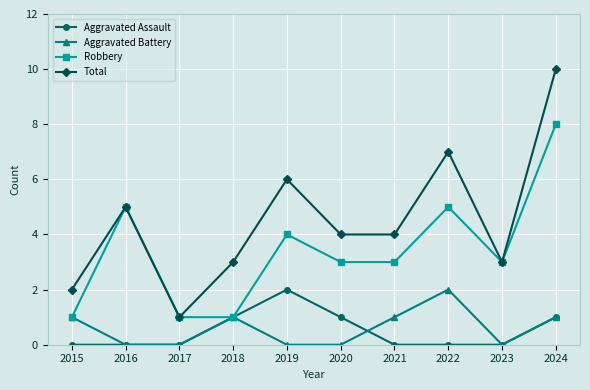

Reading left to right, transcribe all the data shown in this chart.

Aggravated Assault: 2015=0	2016=0	2017=0	2018=1	2019=2	2020=1	2021=0	2022=0	2023=0	2024=1
Aggravated Battery: 2015=1	2016=0	2017=0	2018=1	2019=0	2020=0	2021=1	2022=2	2023=0	2024=1
Robbery: 2015=1	2016=5	2017=1	2018=1	2019=4	2020=3	2021=3	2022=5	2023=3	2024=8
Total: 2015=2	2016=5	2017=1	2018=3	2019=6	2020=4	2021=4	2022=7	2023=3	2024=10